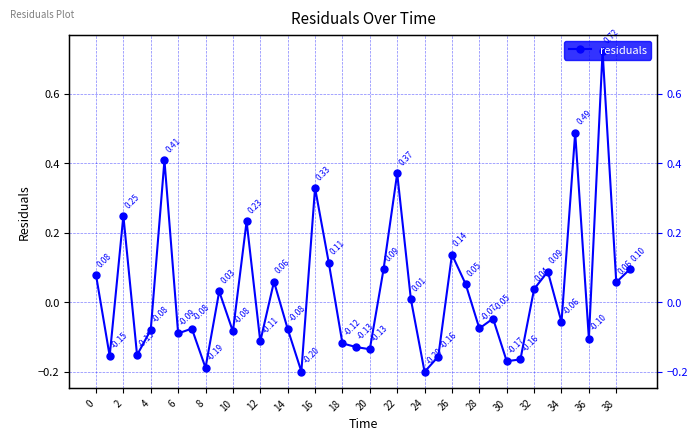

What is the difference between the values at 0 and 2?

0.2